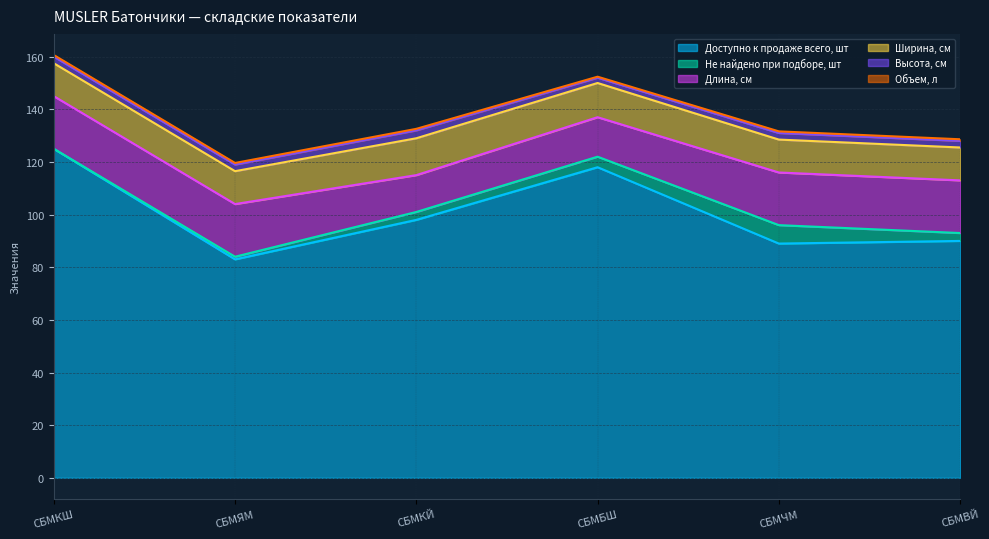

What are all the series names shown in the legend?

Доступно к продаже всего, шт, Не найдено при подборе, шт, Длина, см, Ширина, см, Высота, см, Объем, л